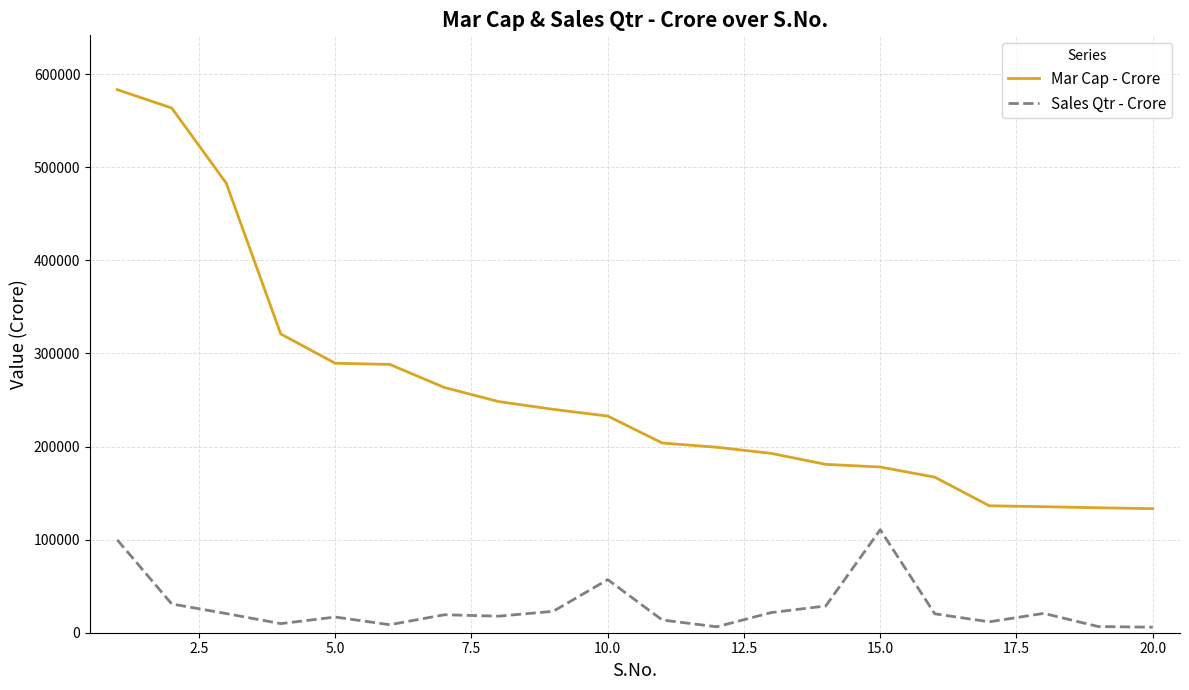

Is this an area chart (filled region under the line)?

No